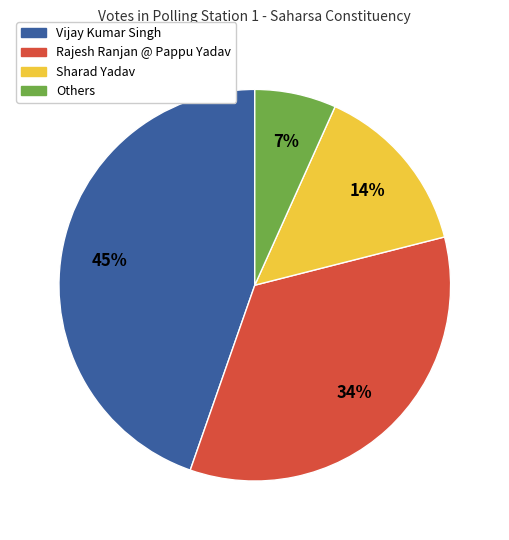

To the nearest percent, what is the average slice percentage?

25%